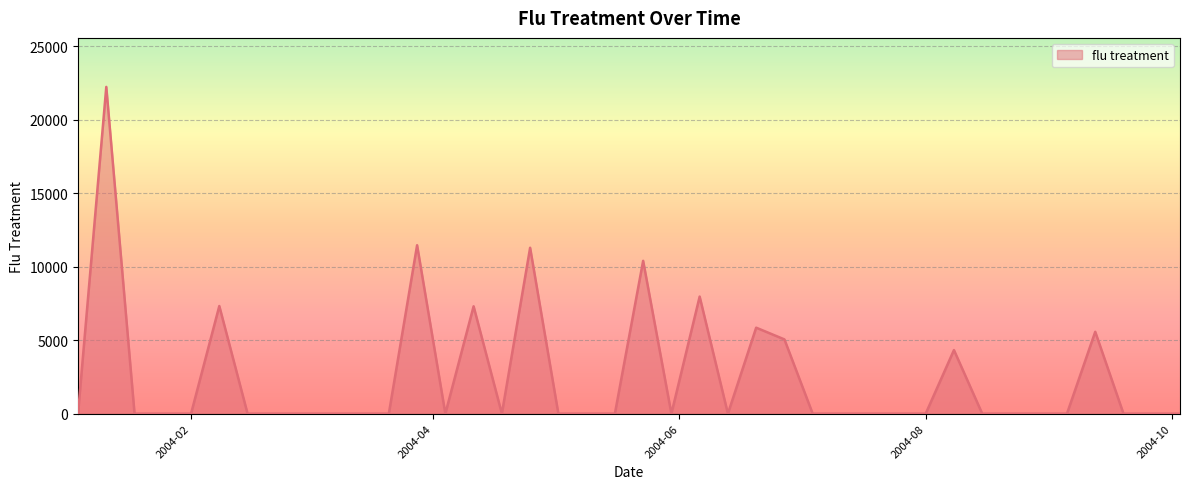

How many distinct data groups are displayed?

1